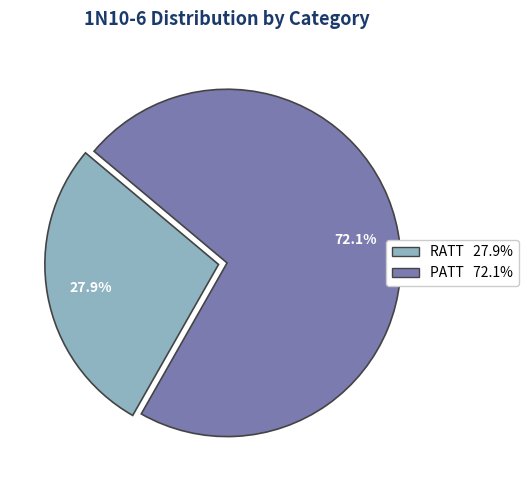

How much of the chart is everything except PATT?

27.9%